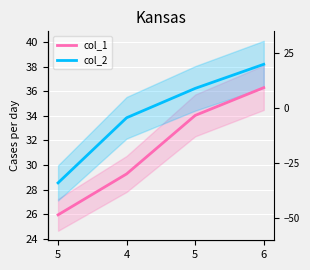

True or false: col_2 and col_1 cross at least once.

False